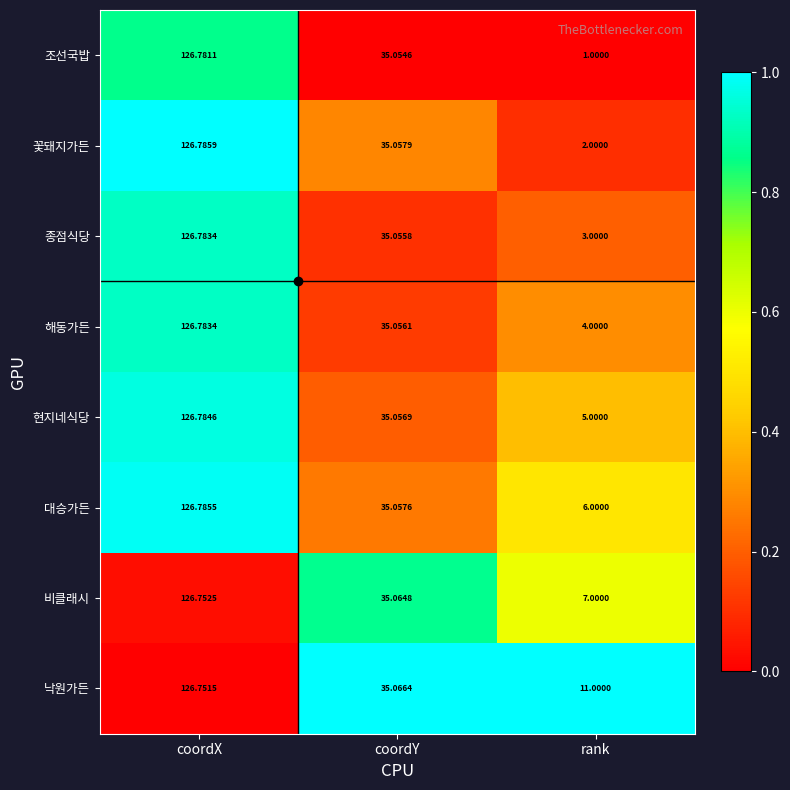

Which series has the largest range (max minus min)?

조선국밥